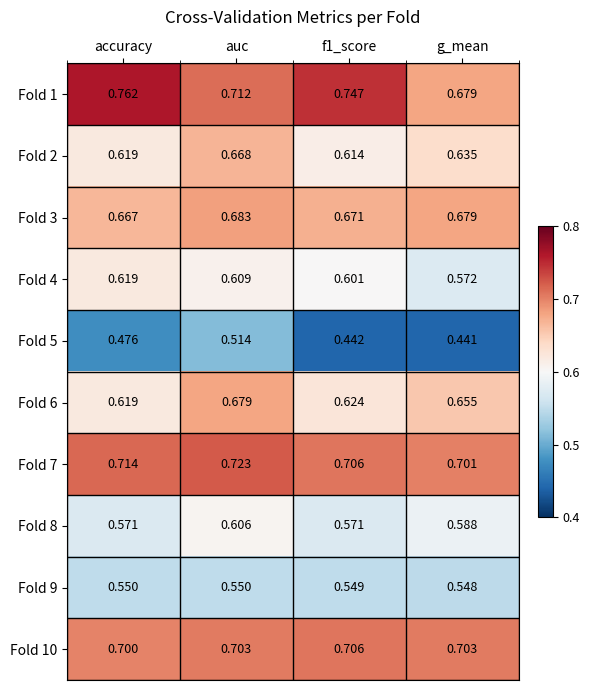

Which category has the lowest value across all series?

g_mean